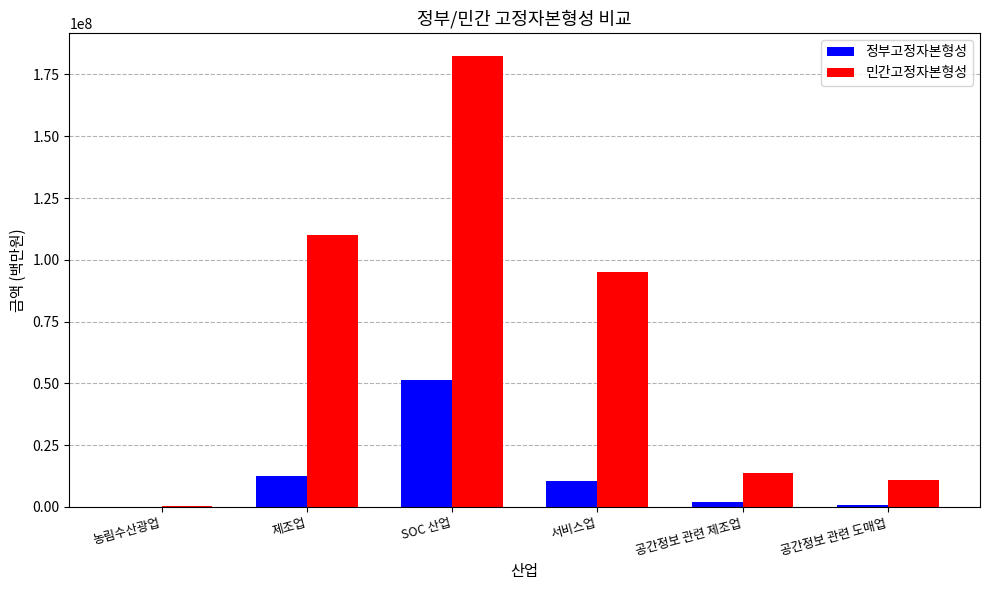

The value of 민간고정자본형성 at 서비스업 is 133228985. True or false?

False